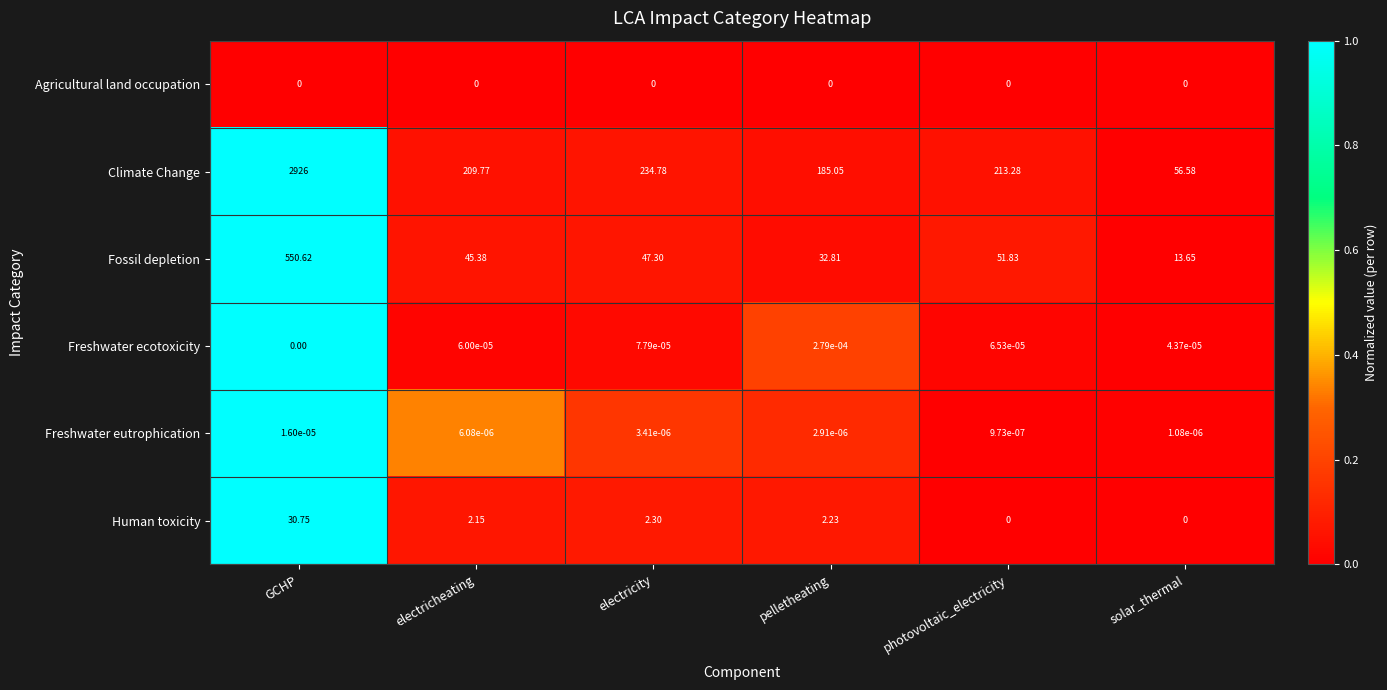

Rank the series by their maximum value, from highest to lowest.

Climate Change, Fossil depletion, Human toxicity, Freshwater ecotoxicity, Freshwater eutrophication, Agricultural land occupation